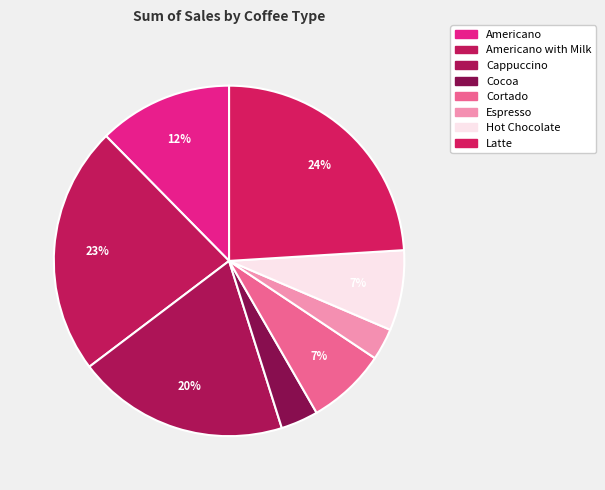

To the nearest percent, what is the average slice percentage?

12%